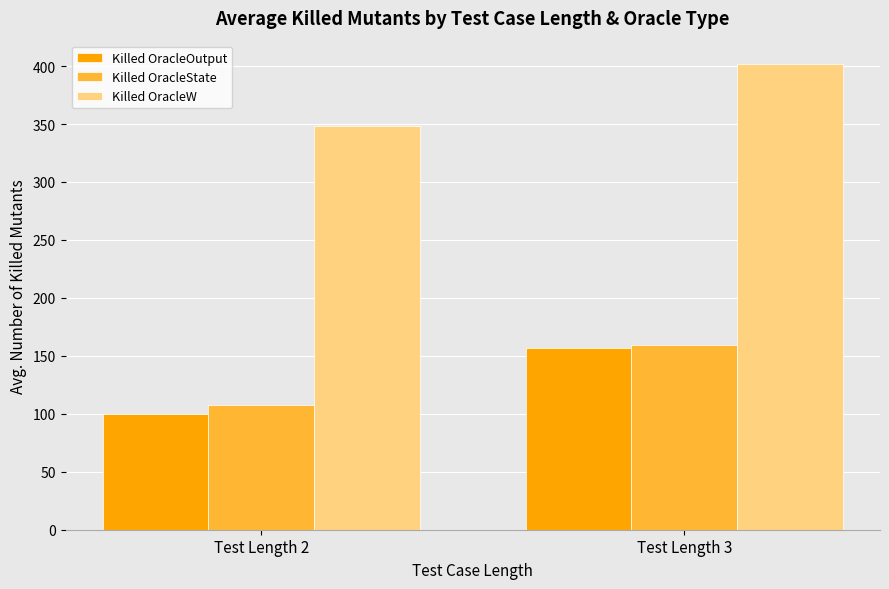

Between Test Length 2 and Test Length 3, which series saw the biggest shift?

Killed OracleOutput